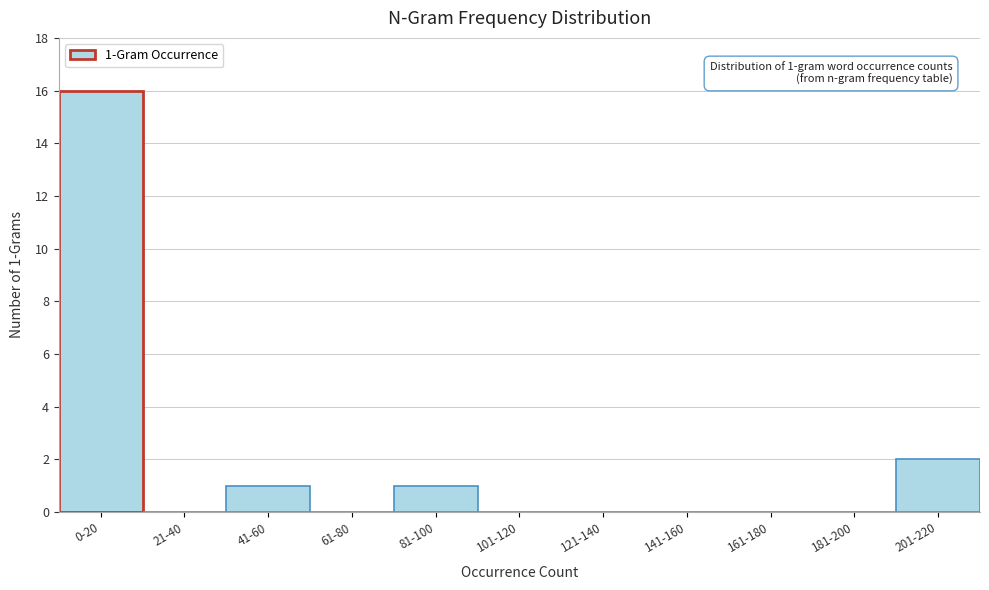

Reading right to left, list all the values displayed in this chart.

201-220=2	181-200=0	161-180=0	141-160=0	121-140=0	101-120=0	81-100=1	61-80=0	41-60=1	21-40=0	0-20=16